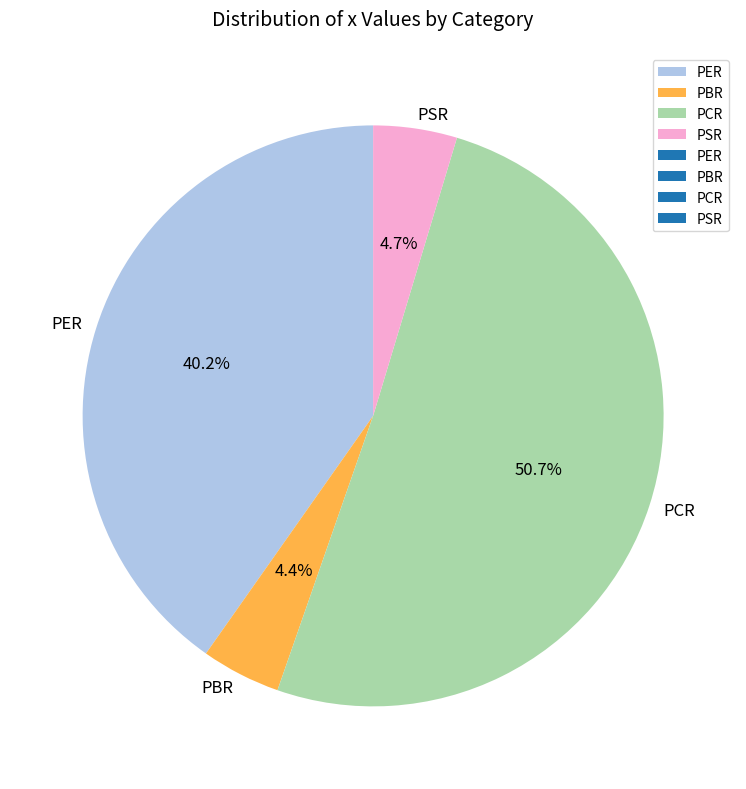

To the nearest percent, what is the difference between the PER and PBR slice percentages?

36%